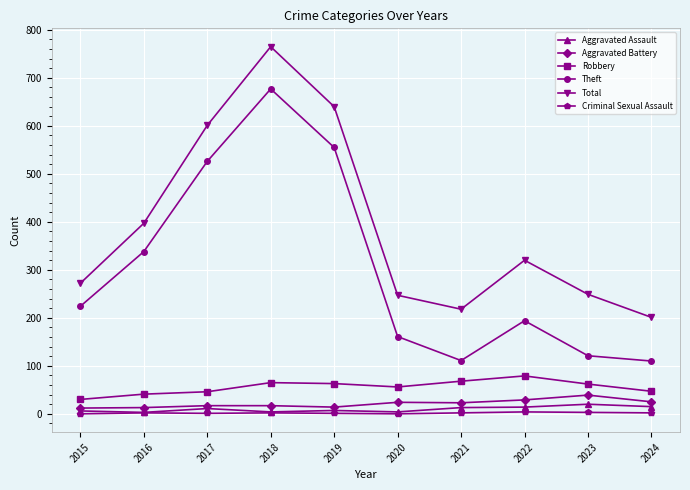

At which label does Total reach its minimum?

2024